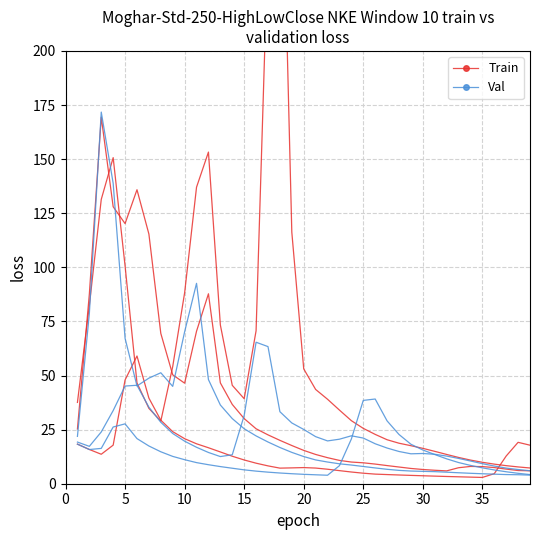

What are all the series names shown in the legend?

Train, Val